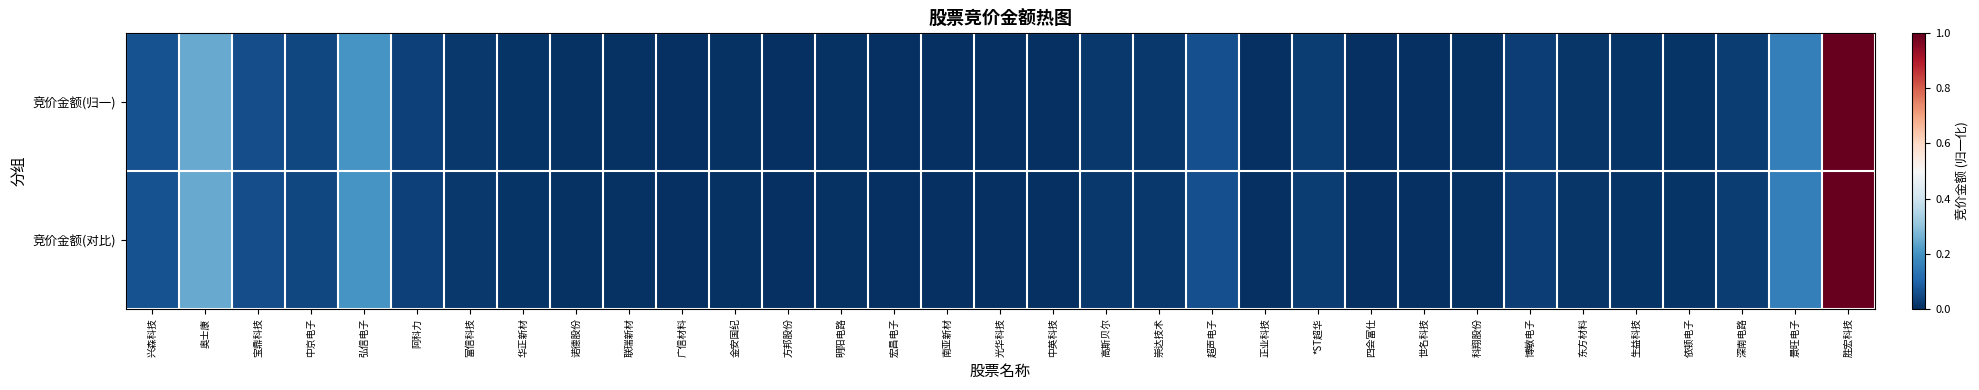

Which series changed the most between 南亚新材 and 依顿电子?

竞价金额(归一)